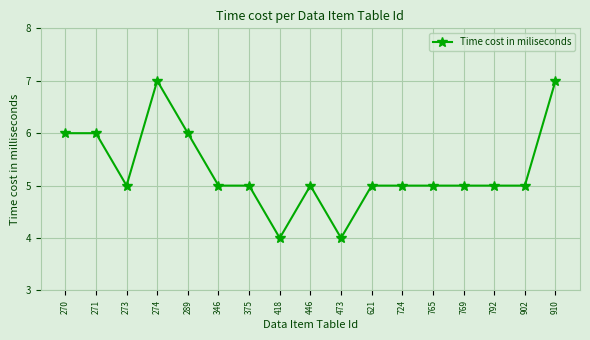

Count the number of categories in the chart.

17